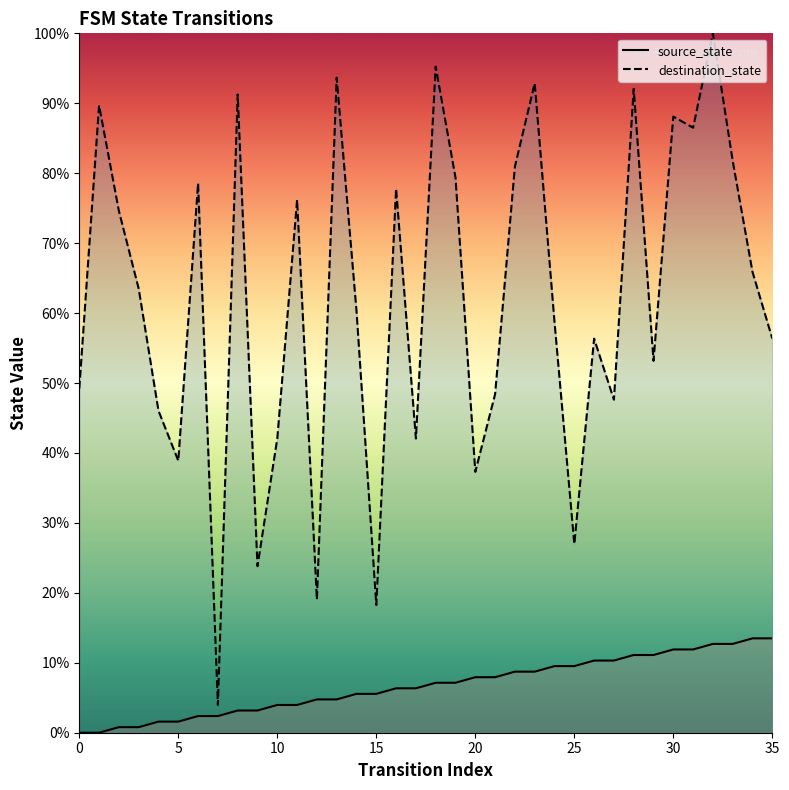

True or false: destination_state and source_state cross at least once.

False